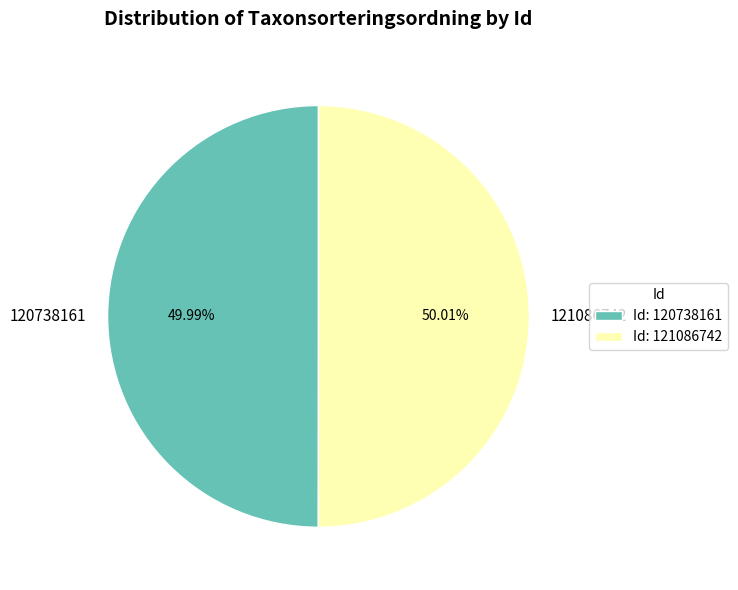

The 121086742 slice represents 50% of the pie. True or false?

True